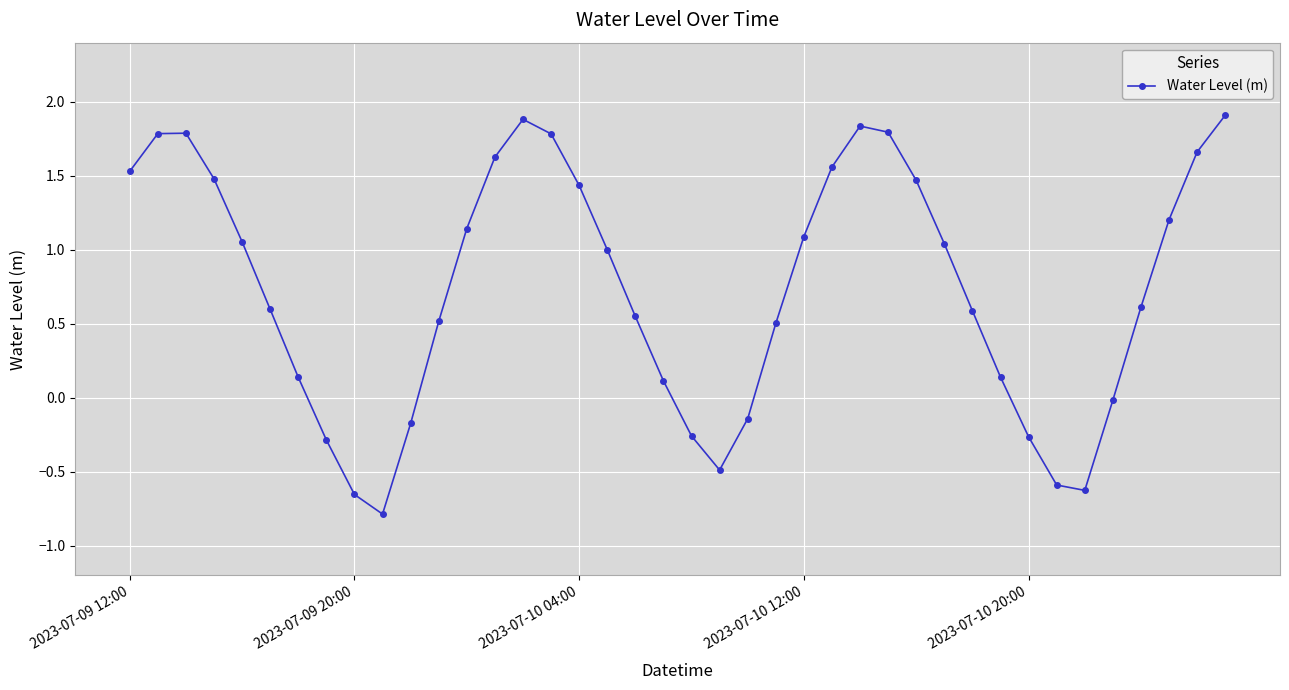

What is the value of the 11th point from the left?

-0.2